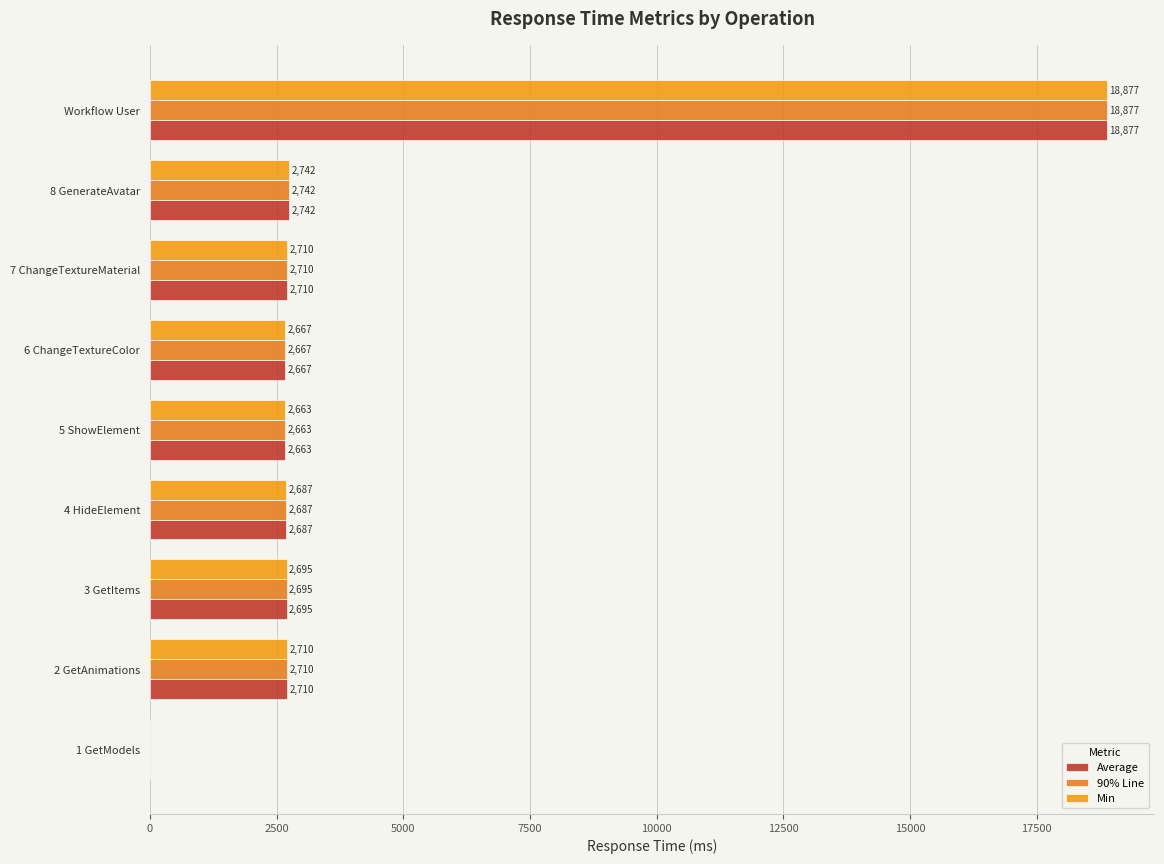

Count the number of data series in this chart.

3